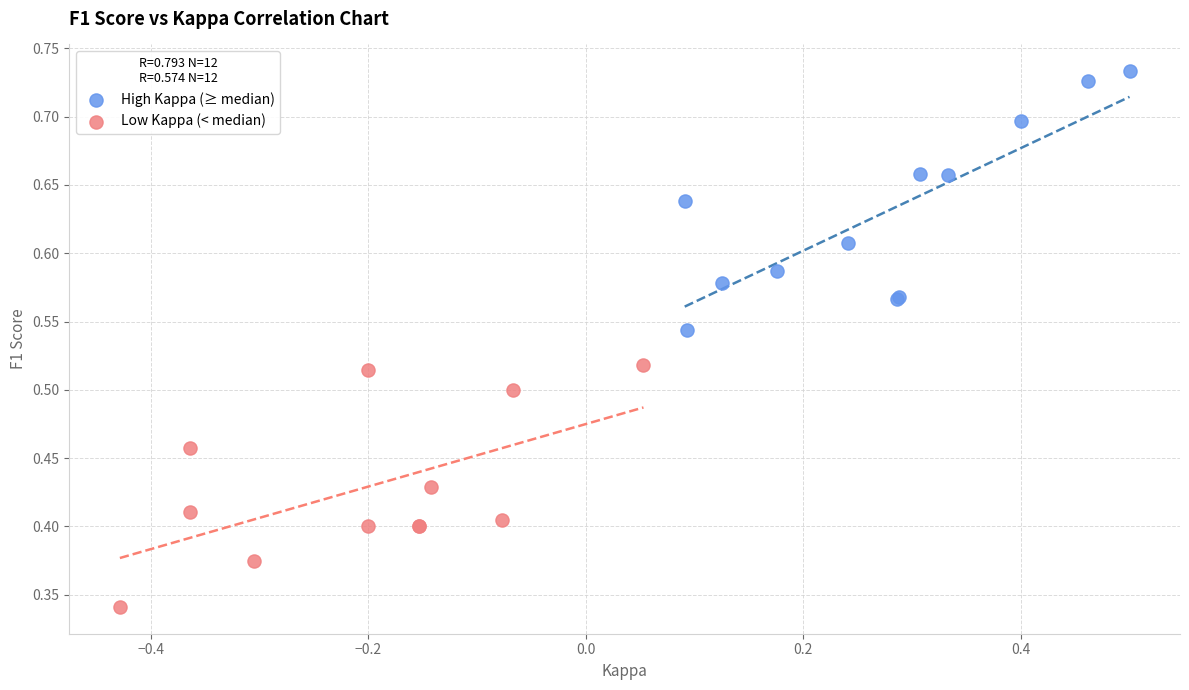

Which series contains the highest Y value?

High Kappa (≥ median)